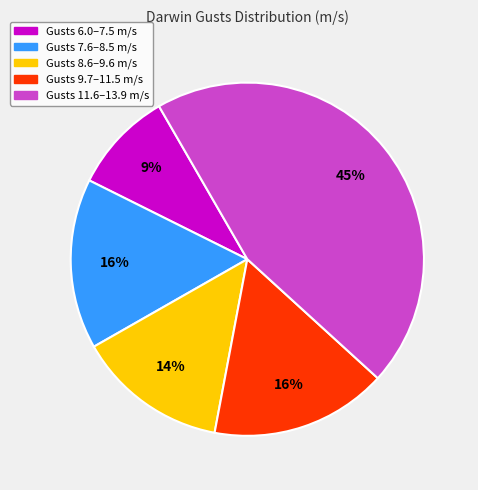

To the nearest percent, what is the average slice percentage?

20%